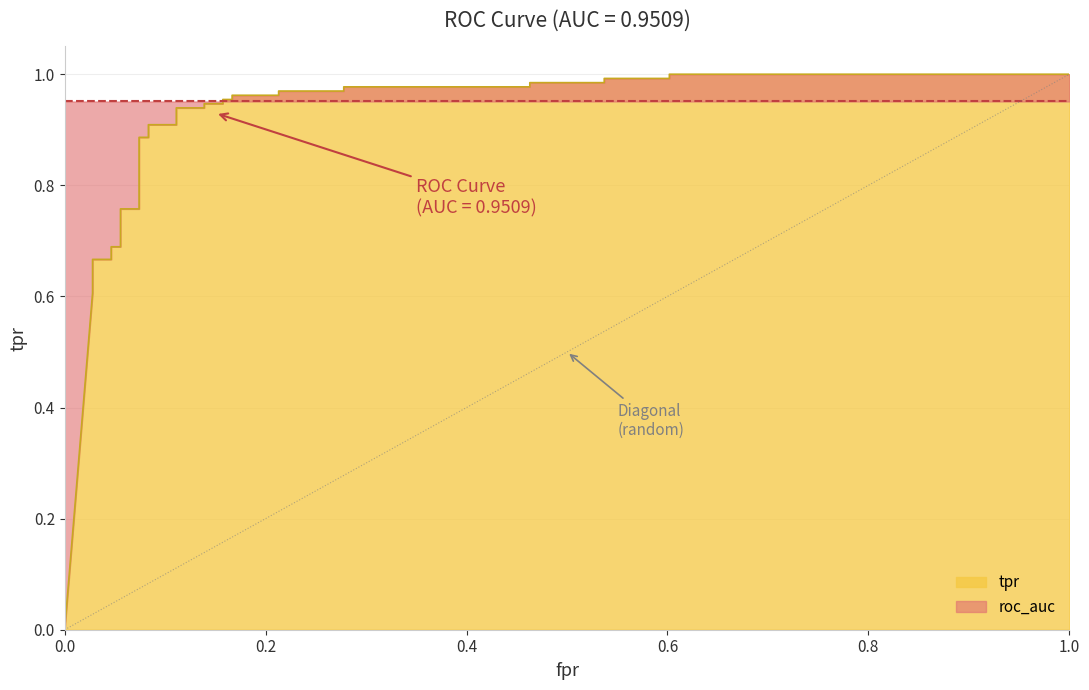

Count the number of categories in the chart.

31